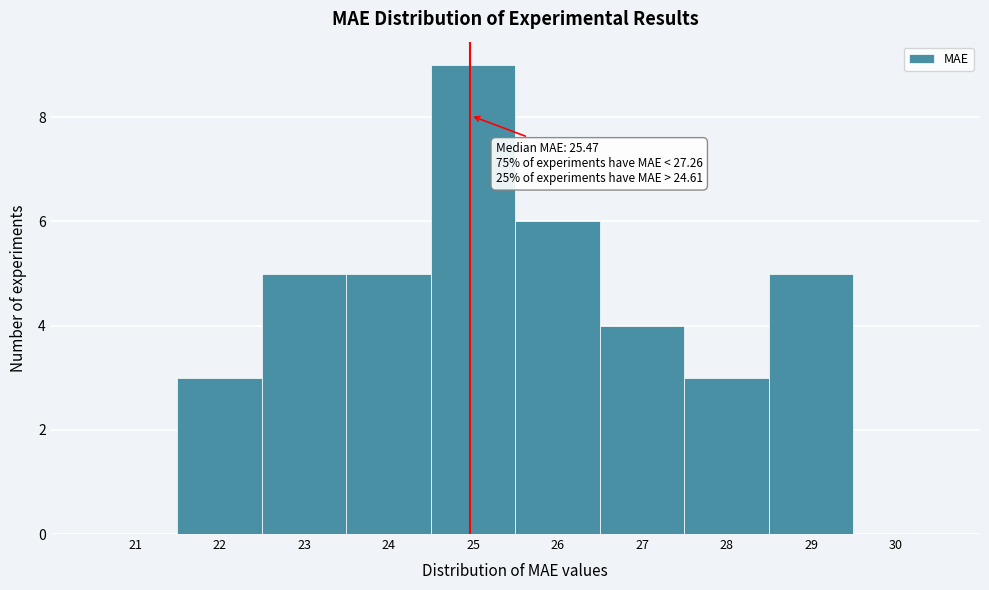

Reading left to right, list all the values displayed in this chart.

21=0	22=3	23=5	24=5	25=9	26=6	27=4	28=3	29=5	30=0